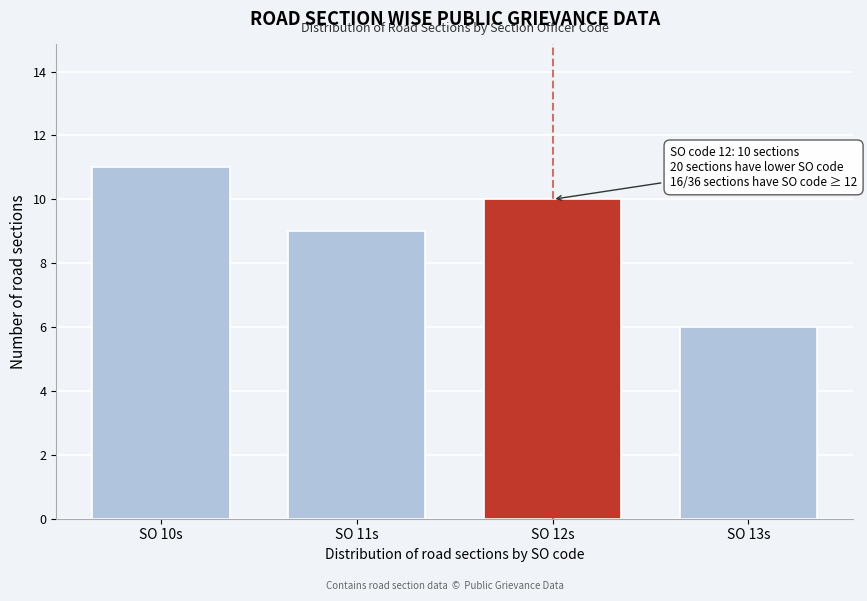

Reading right to left, list all the values displayed in this chart.

SO 13s=6	SO 12s=10	SO 11s=9	SO 10s=11